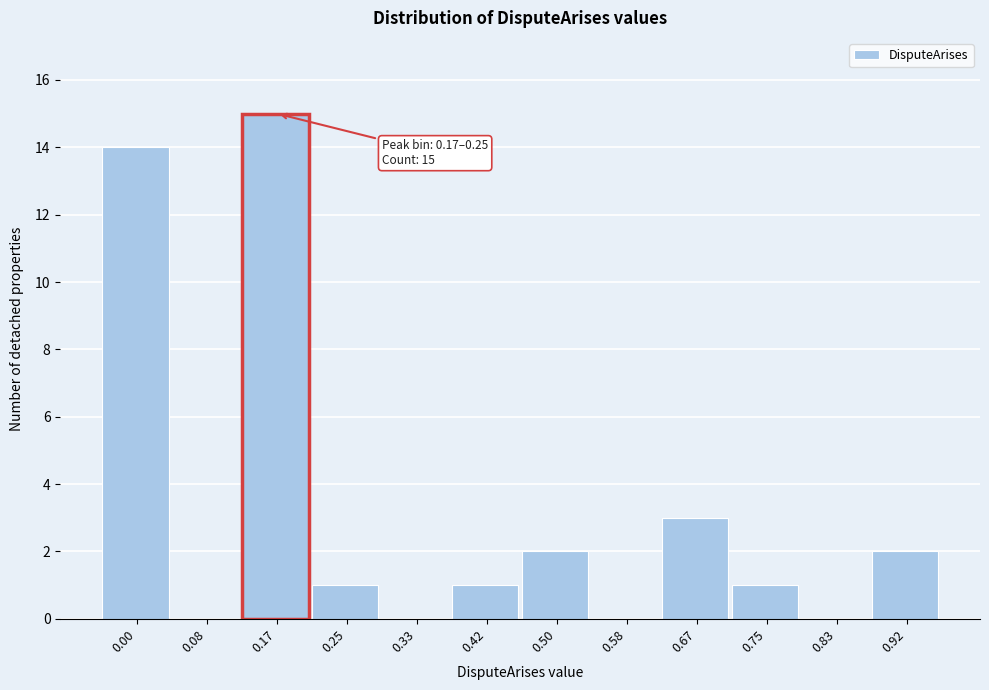

Reading left to right, list all the values displayed in this chart.

0.00=14	0.08=0	0.17=15	0.25=1	0.33=0	0.42=1	0.50=2	0.58=0	0.67=3	0.75=1	0.83=0	0.92=2